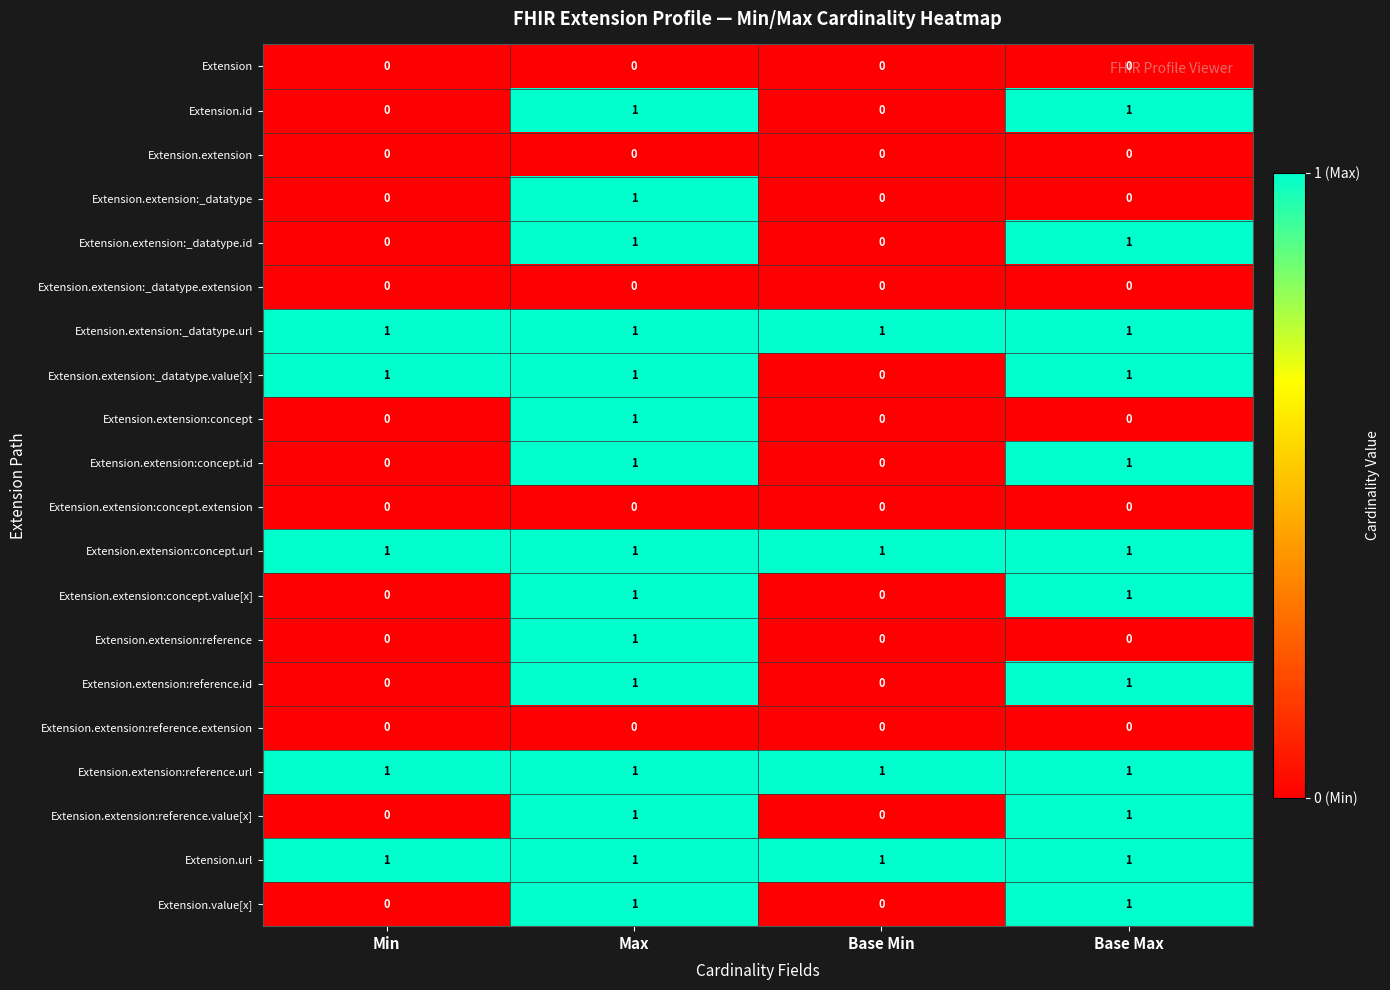

True or false: Extension.extension:reference.extension has a value of 0 at Base Min.

True